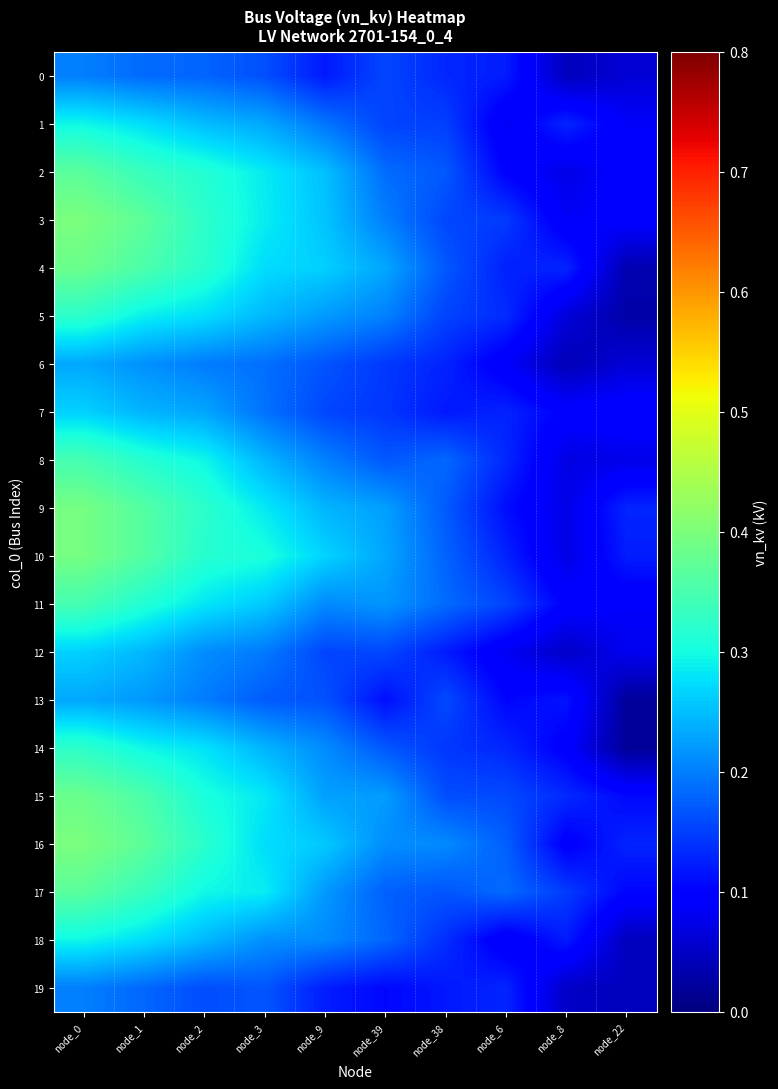

At how many categories does at least one series exceed 0?

10